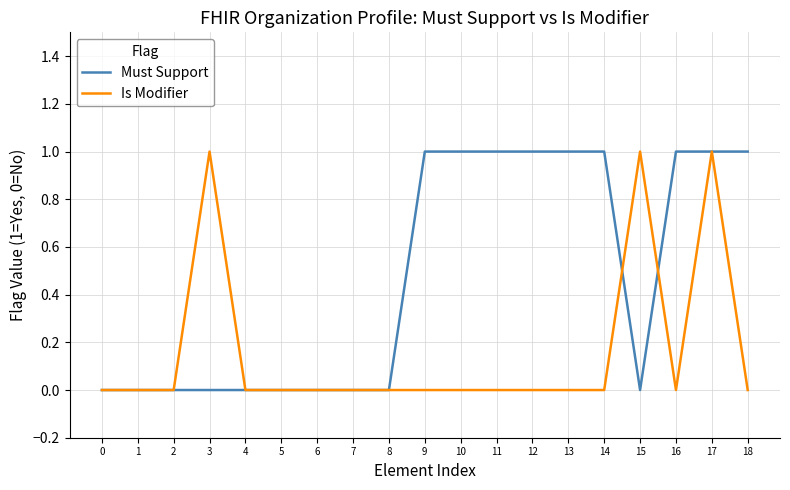

At which category is the sum across all series the highest?

17